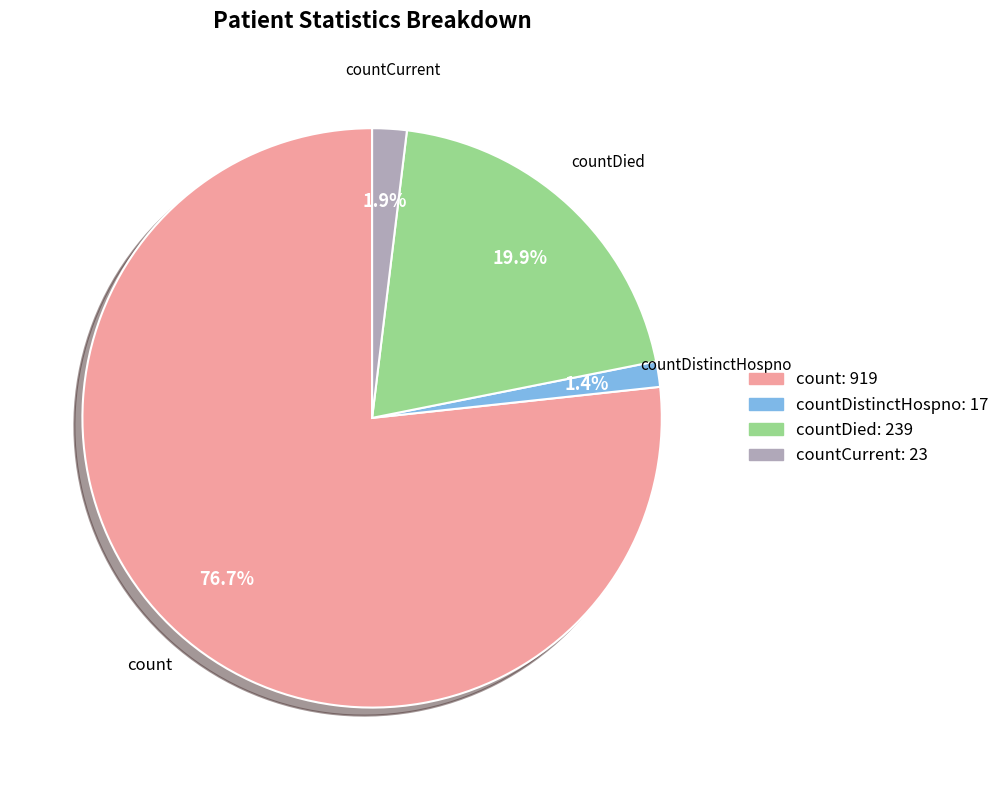

Does any single category account for the majority?

Yes